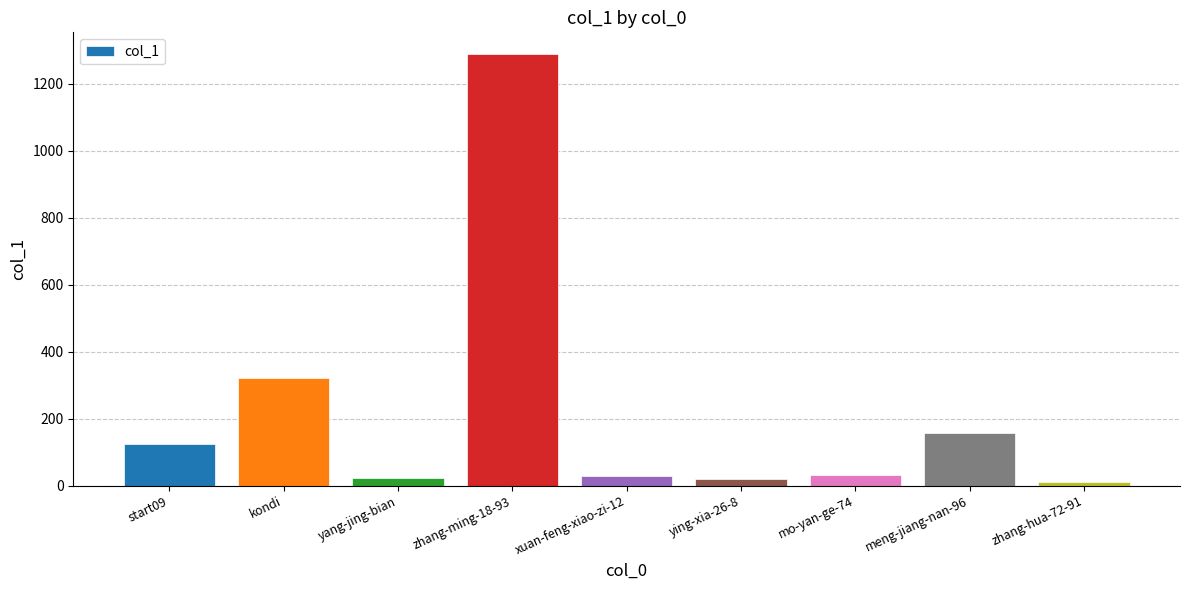

What is the greatest value displayed?

1289